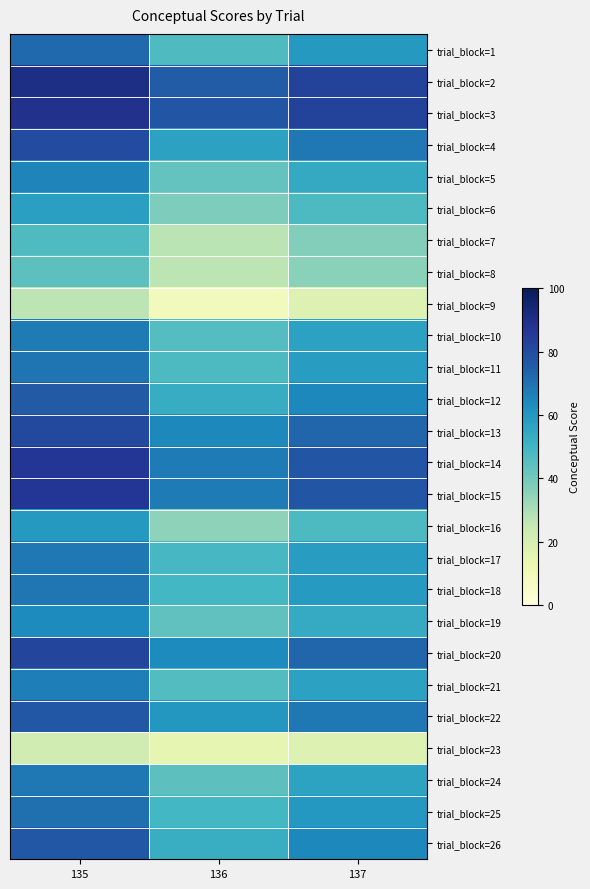

At which category is the sum across all series the highest?

135